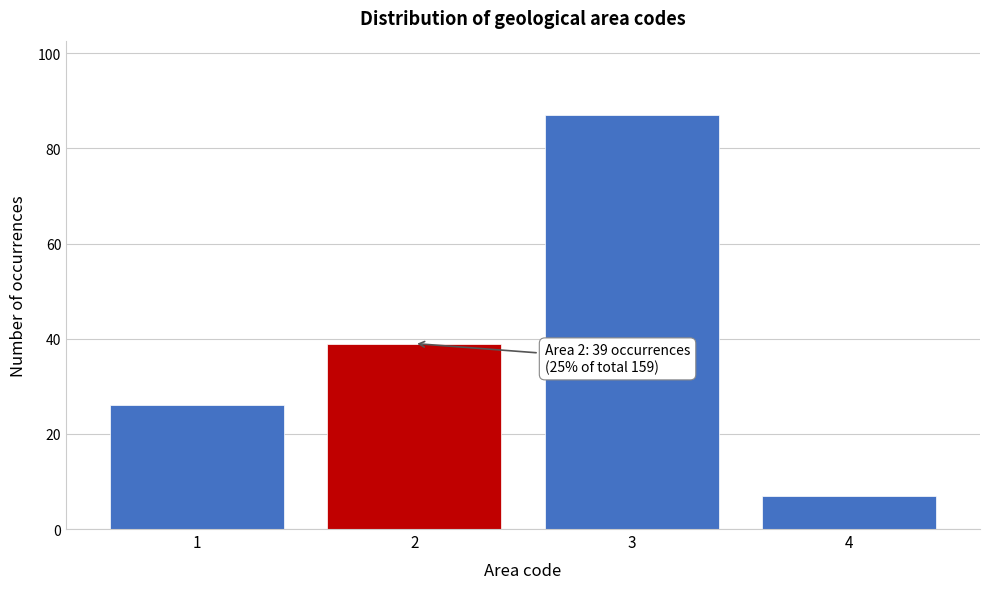

Reading left to right, transcribe all the data shown in this chart.

26	39	87	7